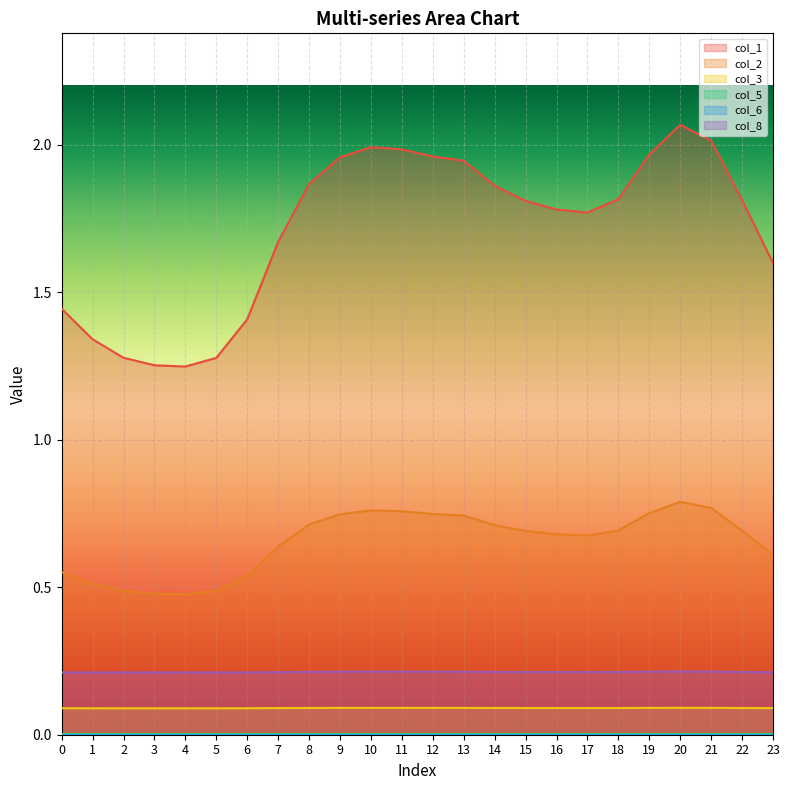

At which category does col_3 reach its first local peak?

10